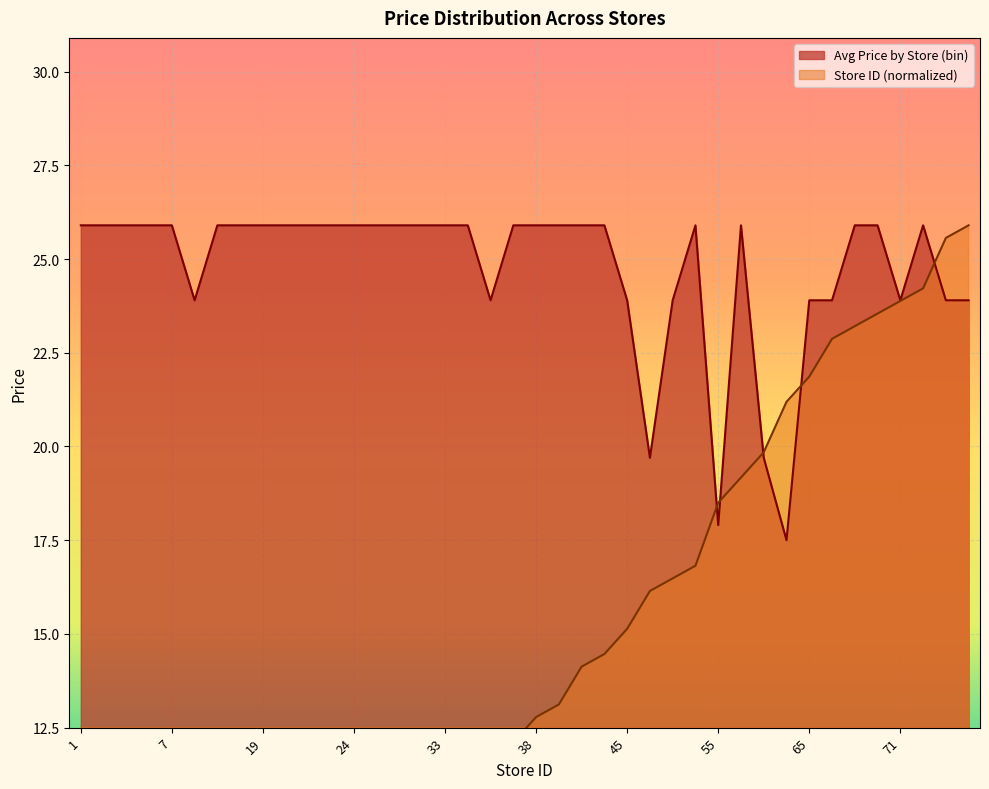

How many data points does each series have?

40